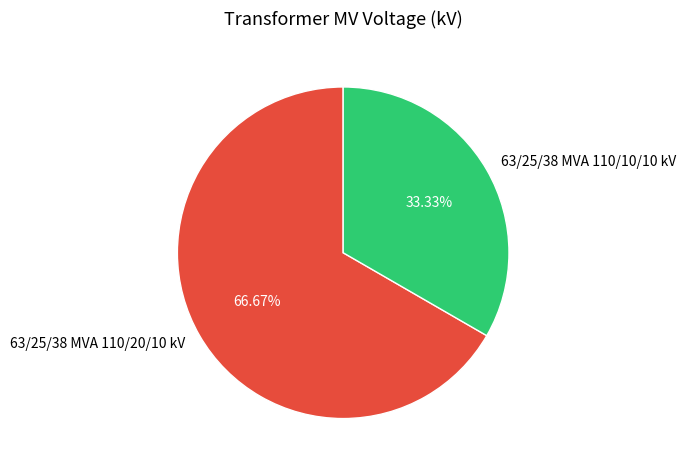

To the nearest percent, what is the difference between the 63/25/38 MVA 110/10/10 kV and 63/25/38 MVA 110/20/10 kV slice percentages?

33%